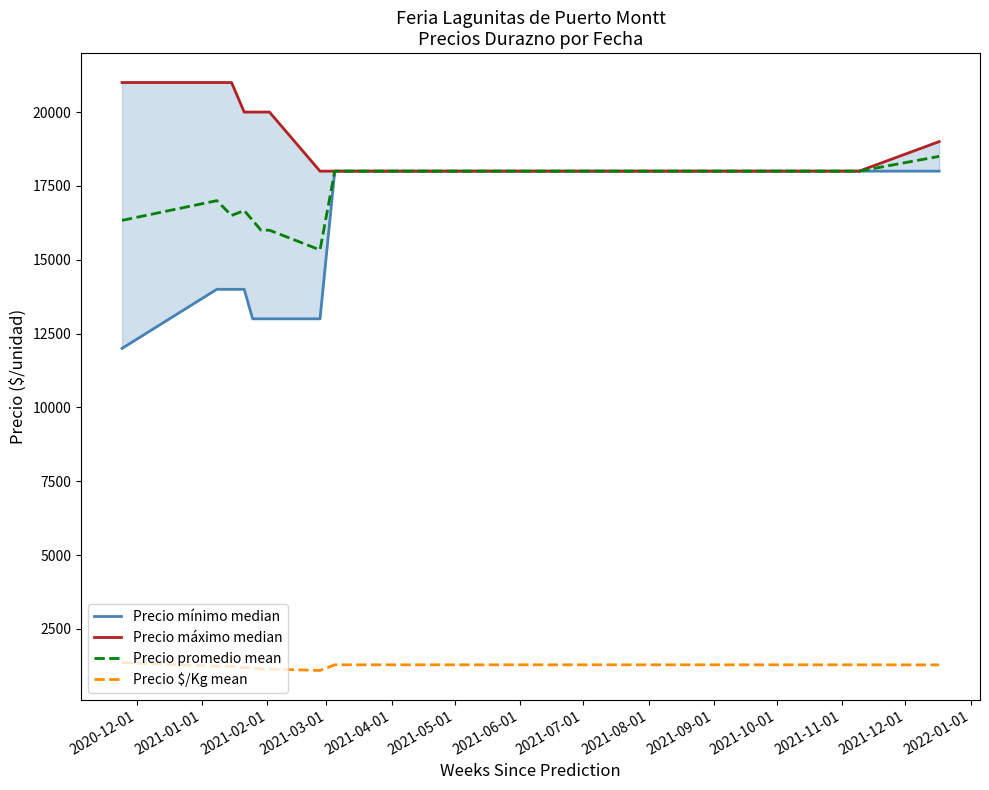

What is the value of the Precio máximo median point at the 3rd from the left?

21000